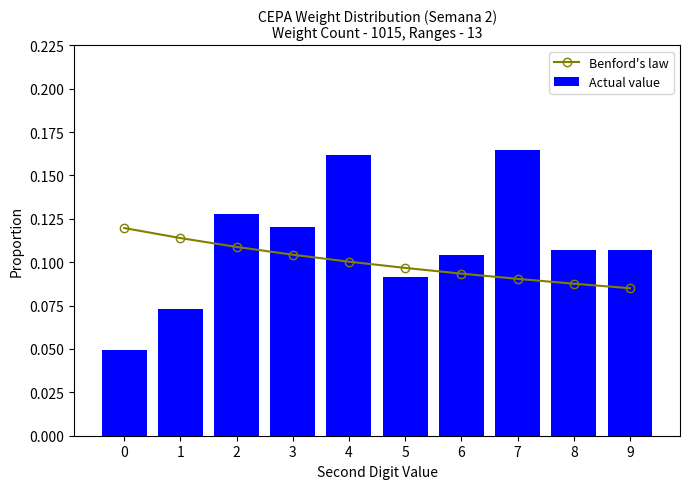

At how many categories does at least one series exceed 0?

10